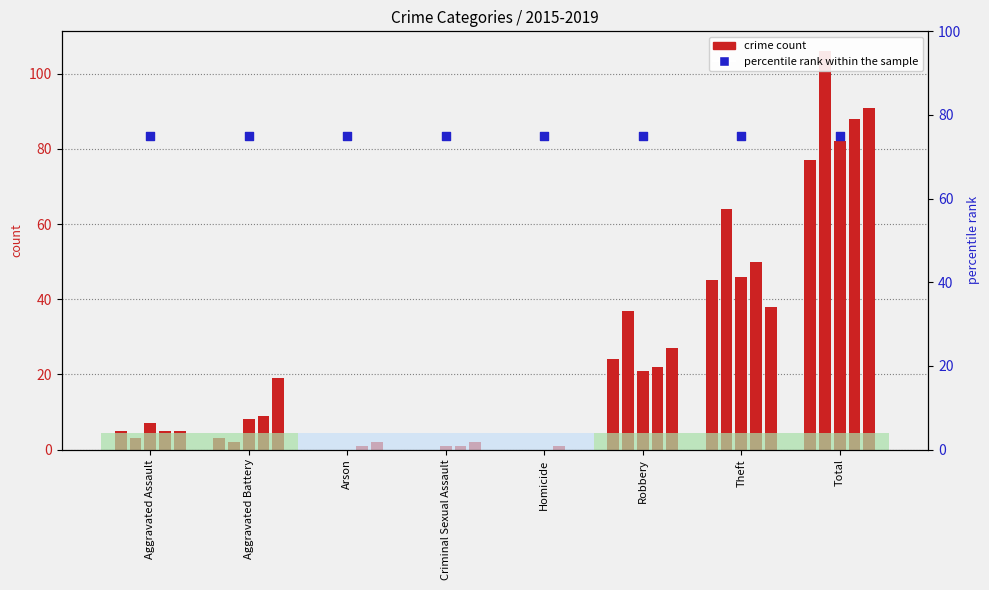

At how many categories does at least one series exceed 17?

8